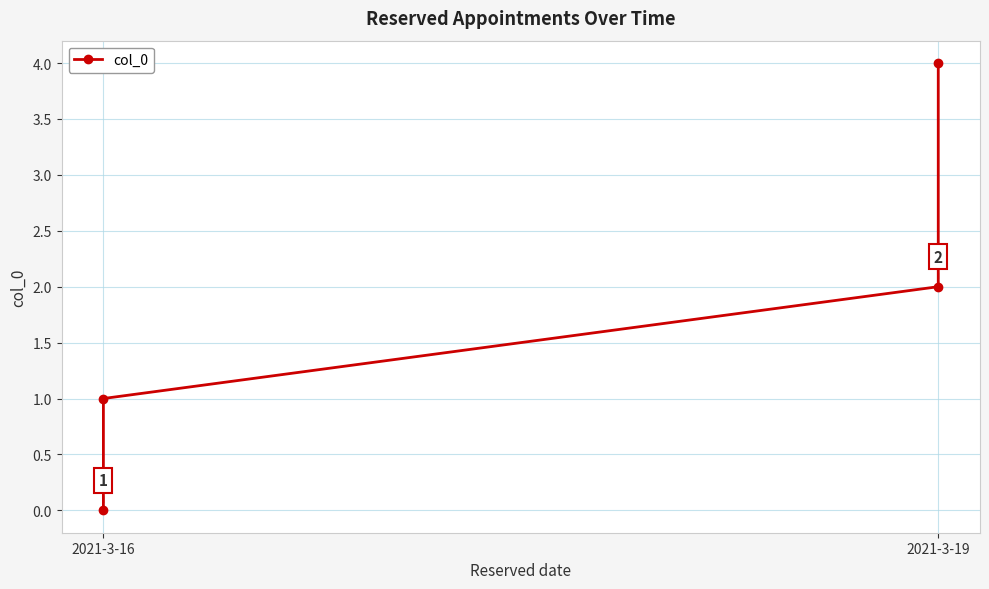

What is the difference between the second highest and second lowest values?

1